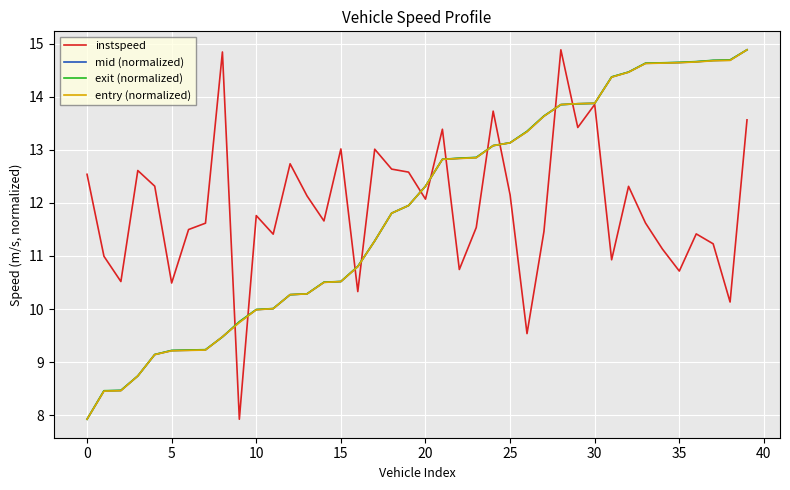

What is the minimum value shown in the chart?

7.9